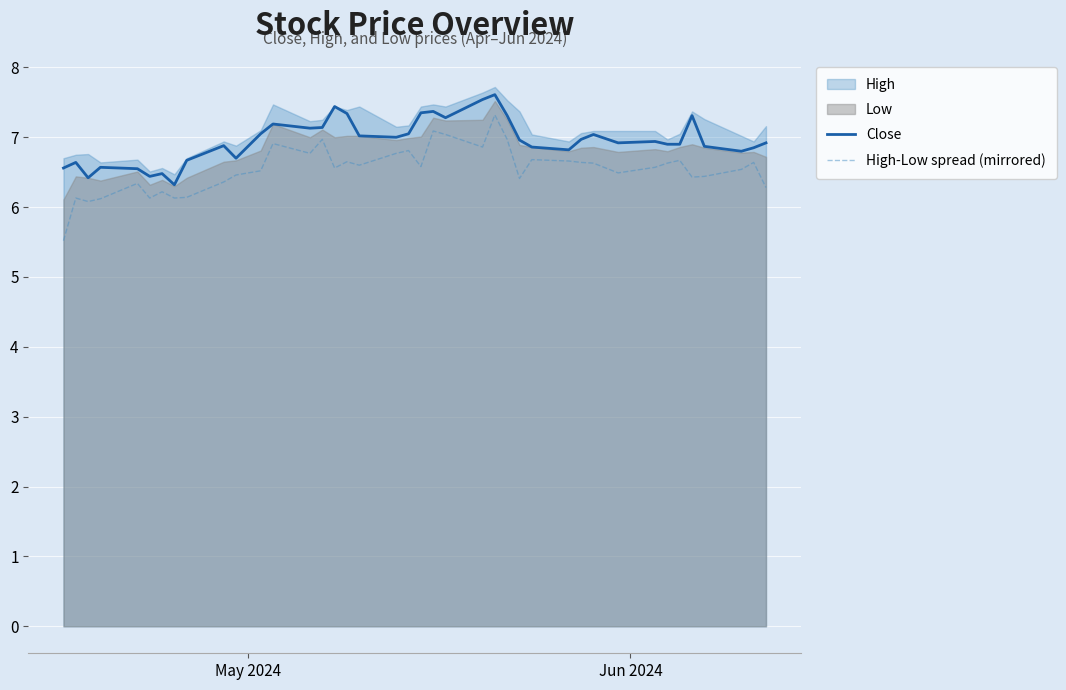

What is the difference between the maximum and minimum values in the Close series?

1.3